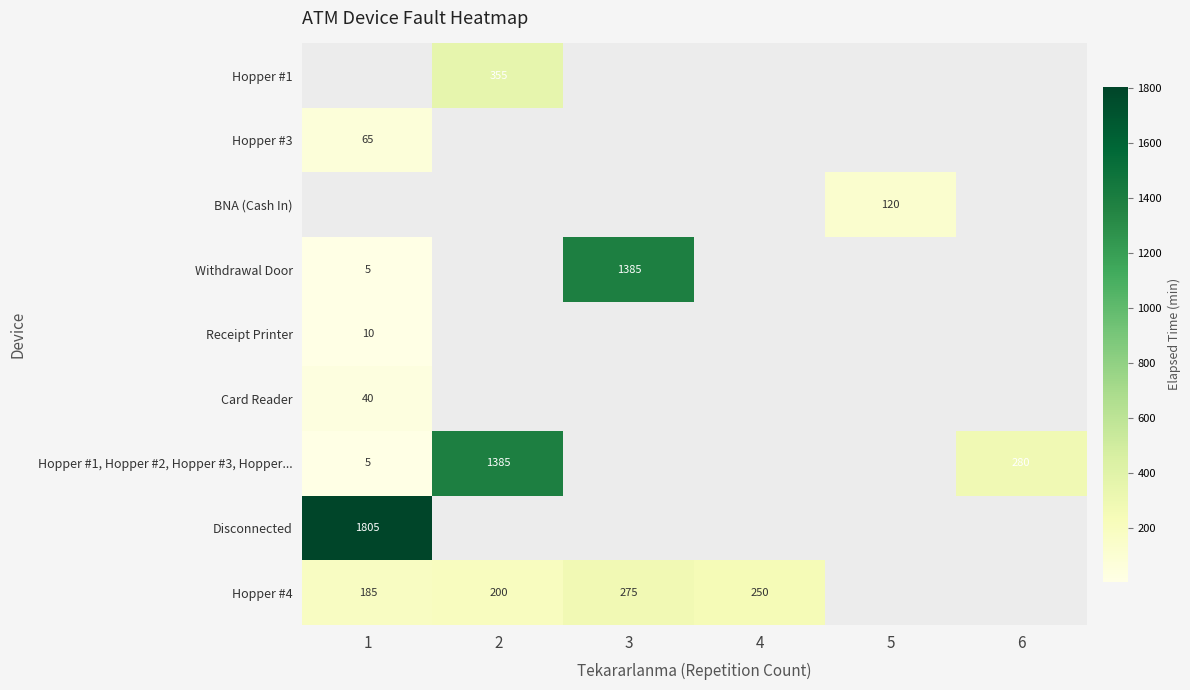

What is the sum of the Hopper #1, Hopper #2, Hopper #3, Hopper... values at 2 and 1?

1390